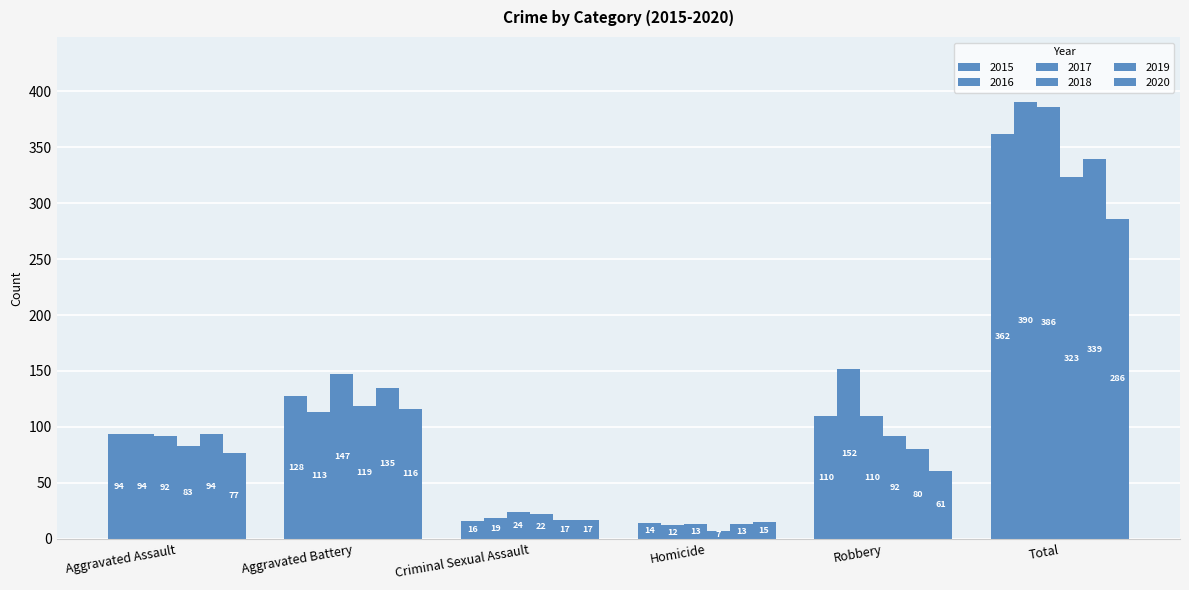

How many bars are there in total?

36